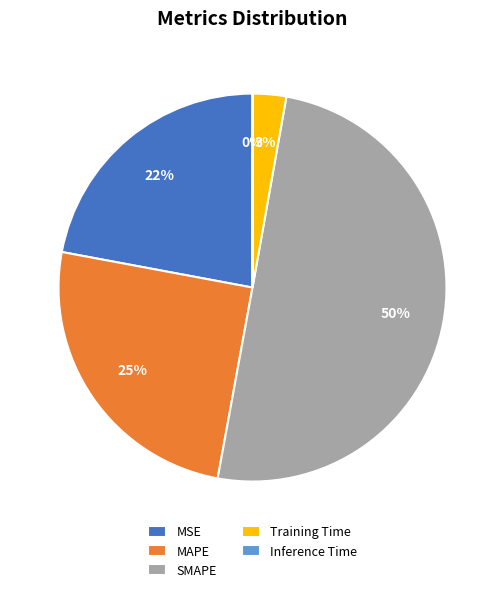

What percentage is the MSE slice, to the nearest percent?

22%